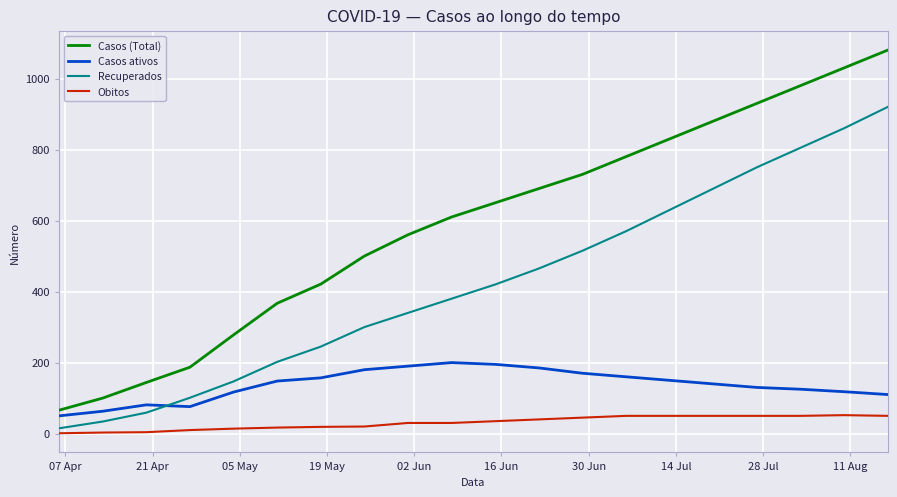

Which series has the widest spread of values?

Casos (Total)